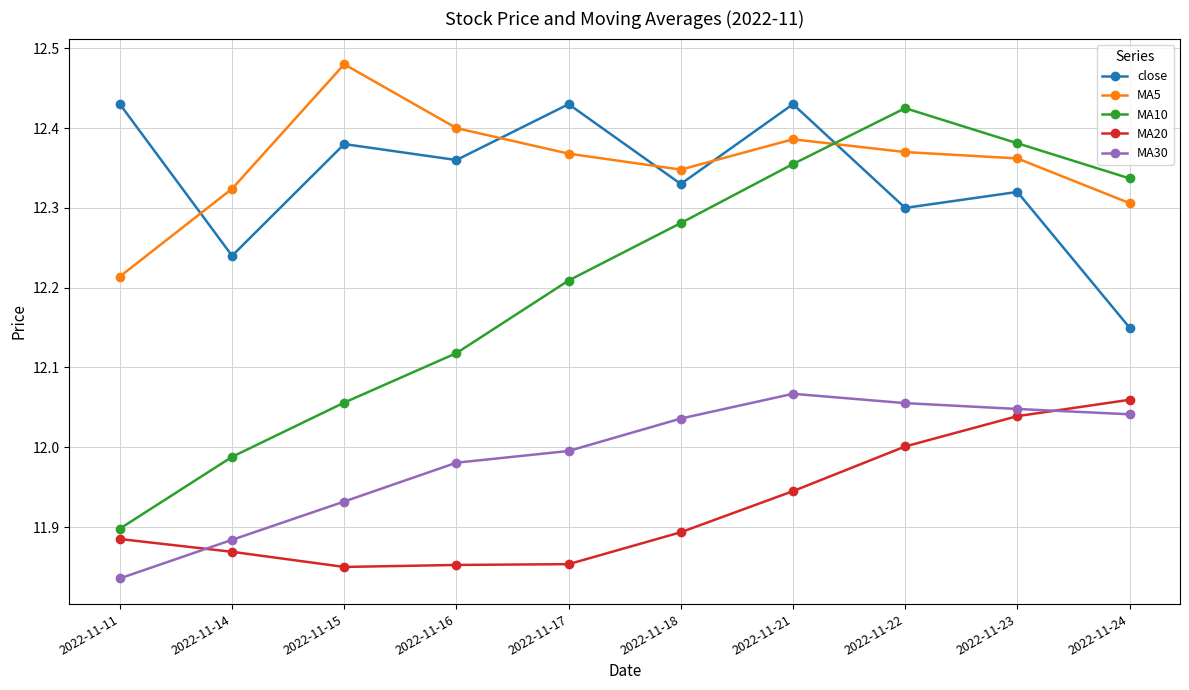

Which series has the largest range (max minus min)?

MA10